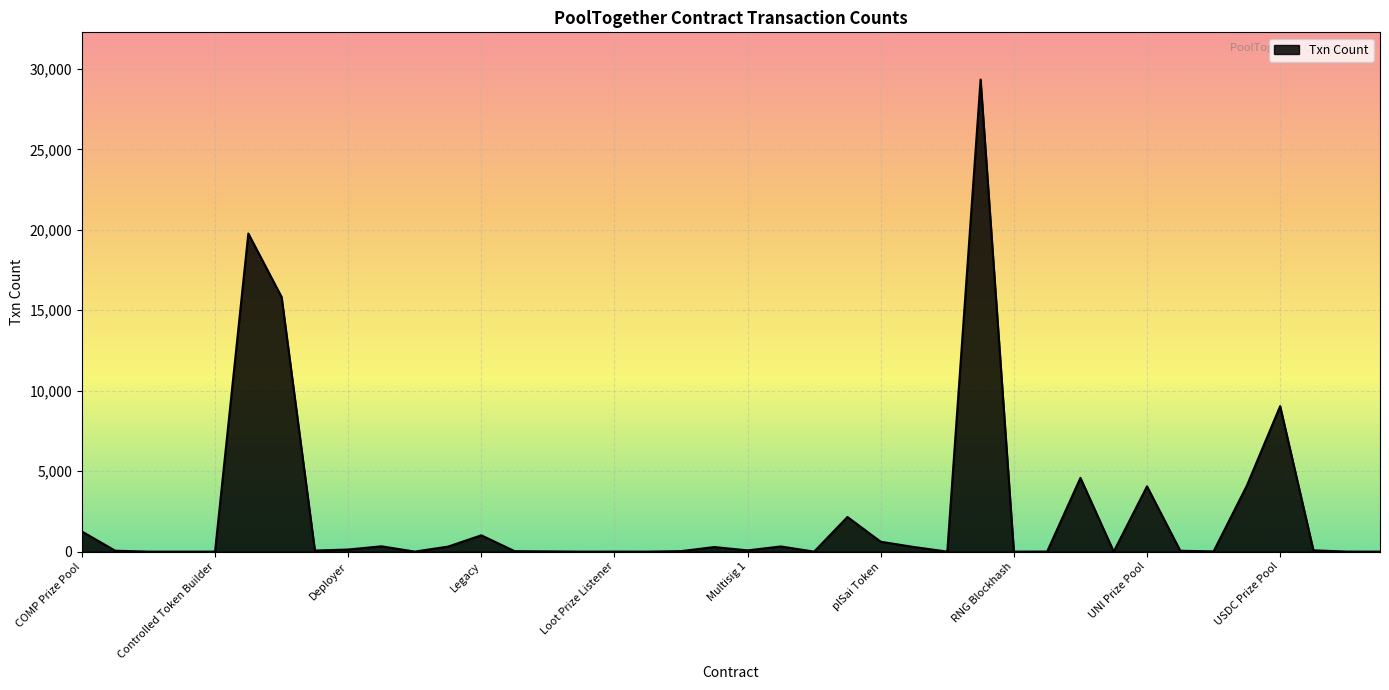

What is the difference between the maximum and minimum values?

29341